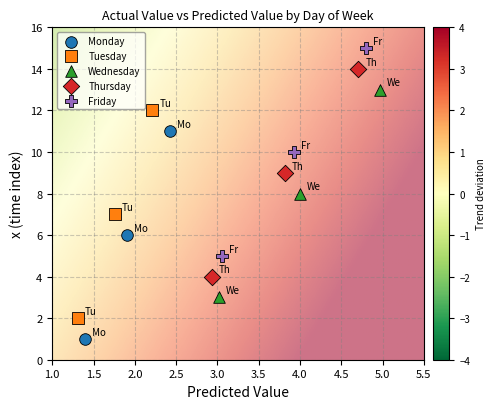

Which series reaches the maximum Y coordinate?

Friday